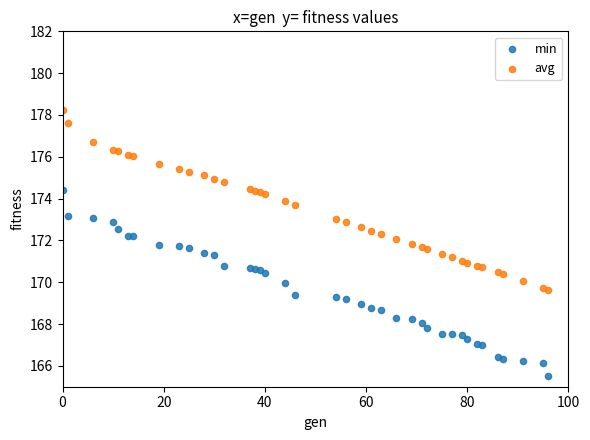

Which series contains the highest Y value?

avg